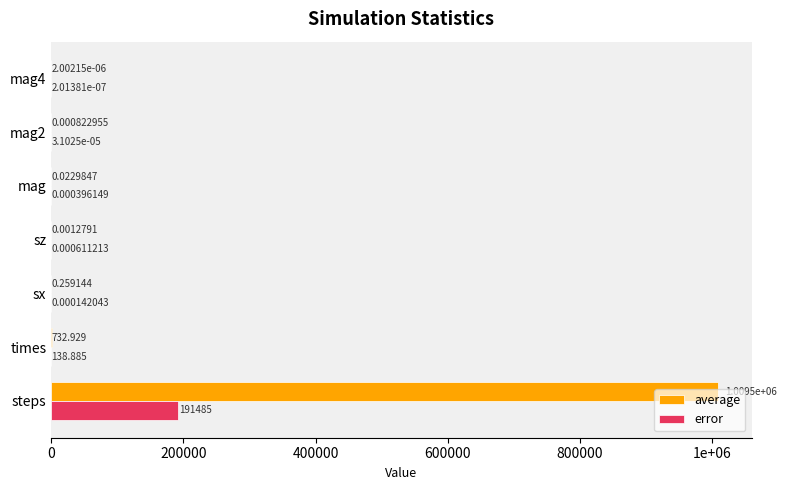

How many categories are shown in the chart?

7